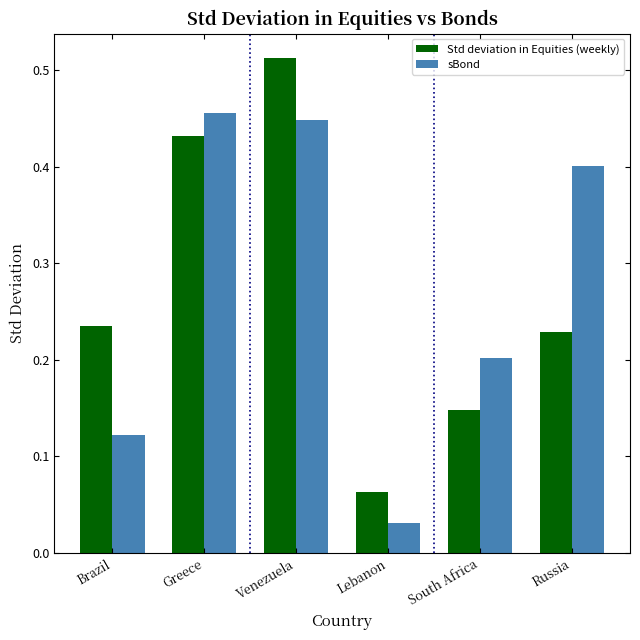

How many bars are there in total?

12